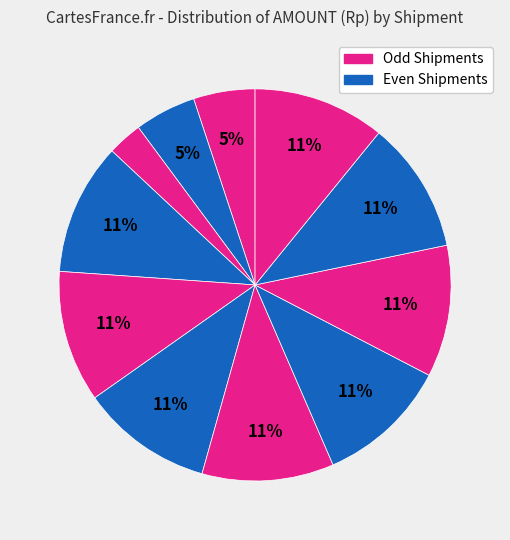

Count the number of slices in the pie.

11